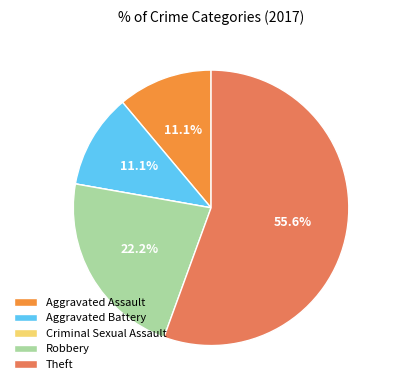

To the nearest percent, what percentage of the pie is Robbery?

22%